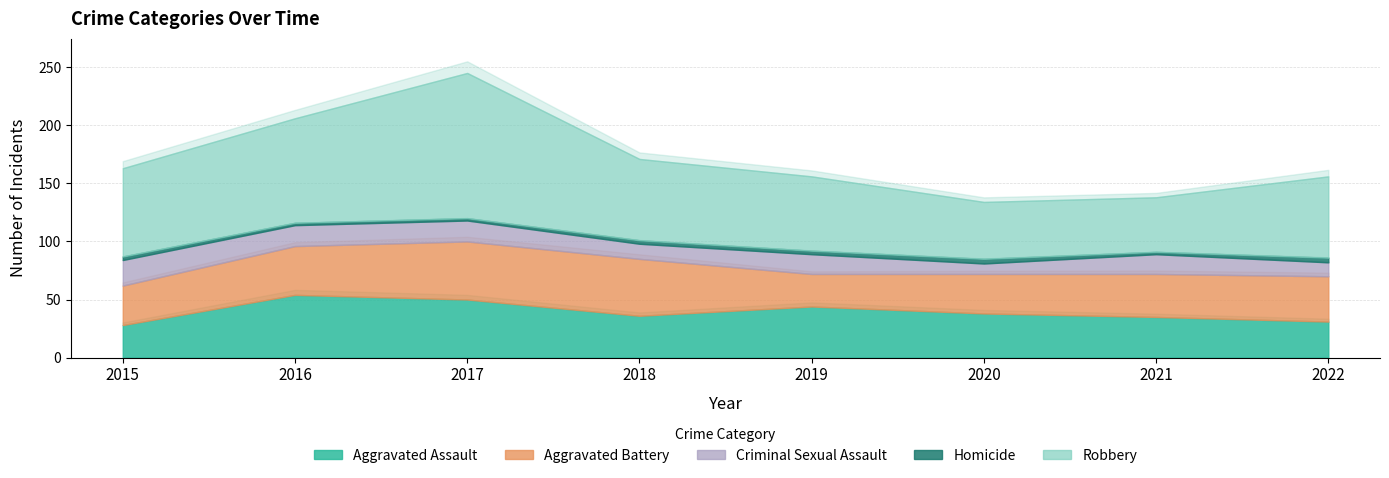

Which series has the largest range (max minus min)?

Robbery